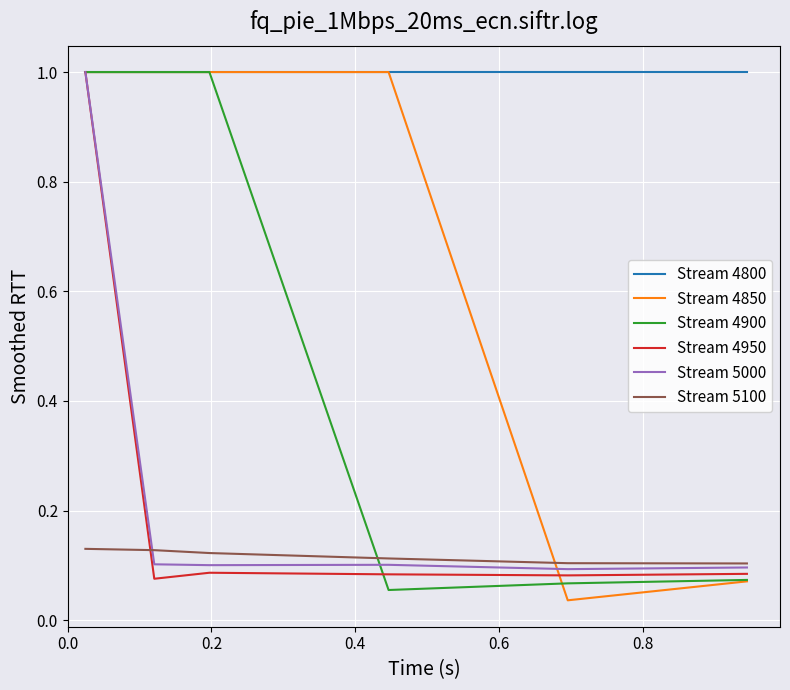

How many lines are shown in the chart?

6